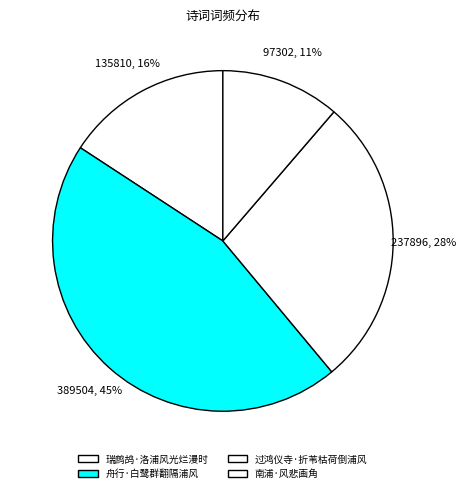

What is the change in value from 瑞鹧鸪·洛浦风光烂漫时 to 南浦·风悲画角?

-38508